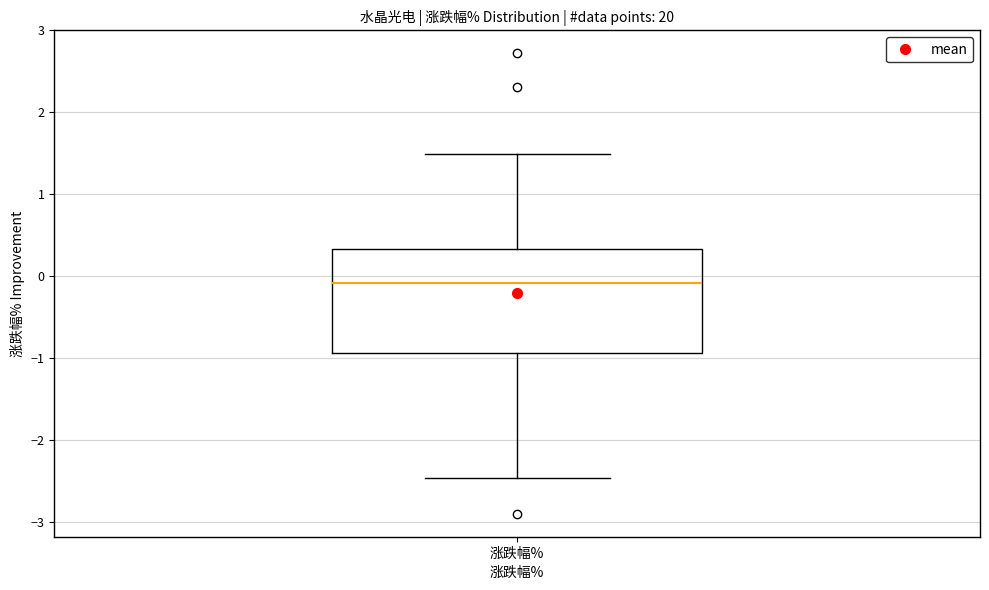

Read this box plot against the y-axis: the position of the median line, the range covered by the box, and the ends of both whiskers. The values are not printed on the chart, so give them approximately, as read against the axis.

median -0.1, box -0.9 to 0.3, whiskers -2.5 to 1.5